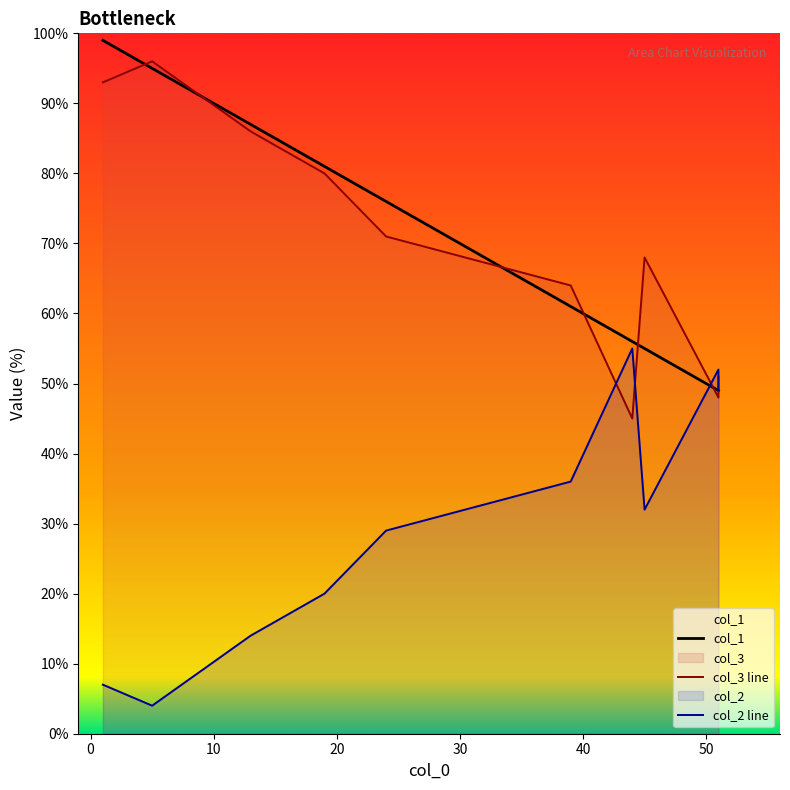

What is the average value of the col_1 series?

71